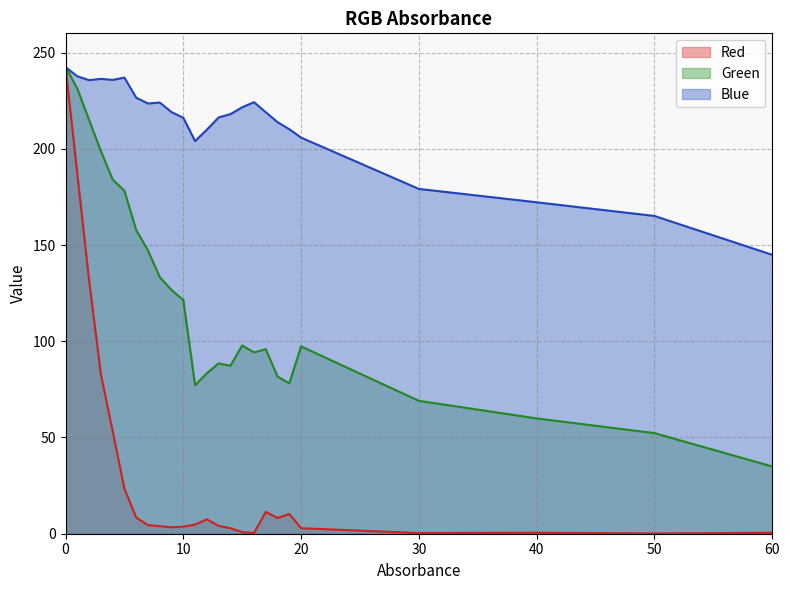

Reading left to right, what are all the values shown in this chart?

Red: 242.8	187.1	131.8	82.9	53.3	23.4	8.4	4.5	3.9	3.3	3.7	4.7	7.5	4.1	2.9	0.8	0.4	11.3	8.2	10.3	2.9	0.4	0.5	0.1	0.5
Green: 242.6	231.2	215.0	198.8	184.0	178.2	157.8	147.2	133.3	126.6	121.4	77.2	83.4	88.5	87.3	97.8	94.2	95.9	81.6	78.1	97.3	69.0	59.9	52.3	34.9
Blue: 242.4	237.7	235.7	236.3	235.8	237.0	226.6	223.6	224.0	219.1	216.1	204.0	210.0	216.3	218.0	221.6	224.2	219.0	213.8	210.2	205.8	179.2	172.2	165.1	144.9